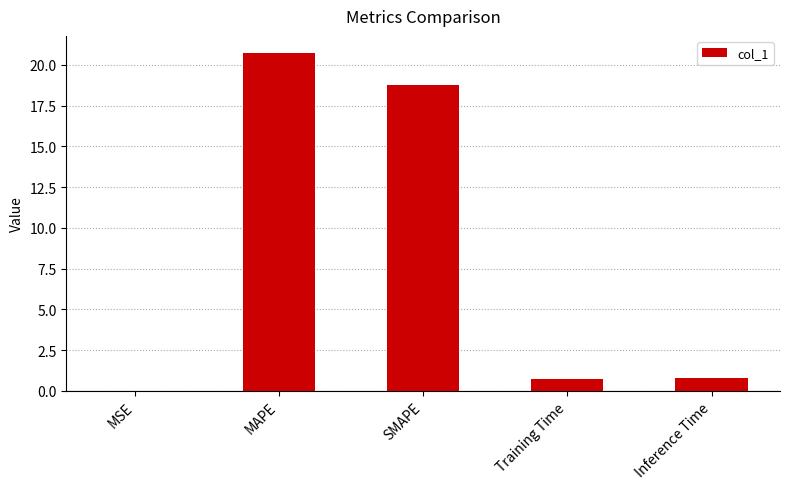

What is the maximum value shown in the chart?

20.7